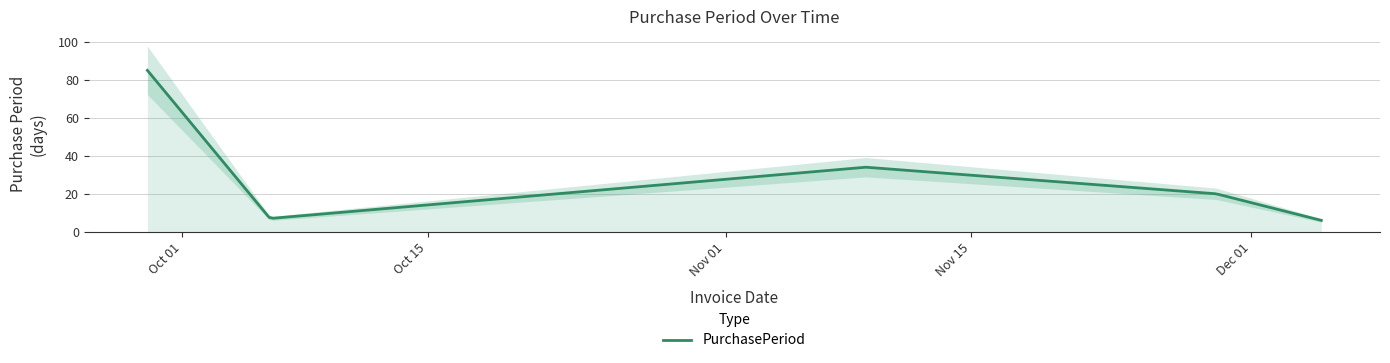

Reading right to left, list all the values displayed in this chart.

2017-12-05=6	2017-11-29=20	2017-11-09=34	2017-10-06=7	2017-09-29=85